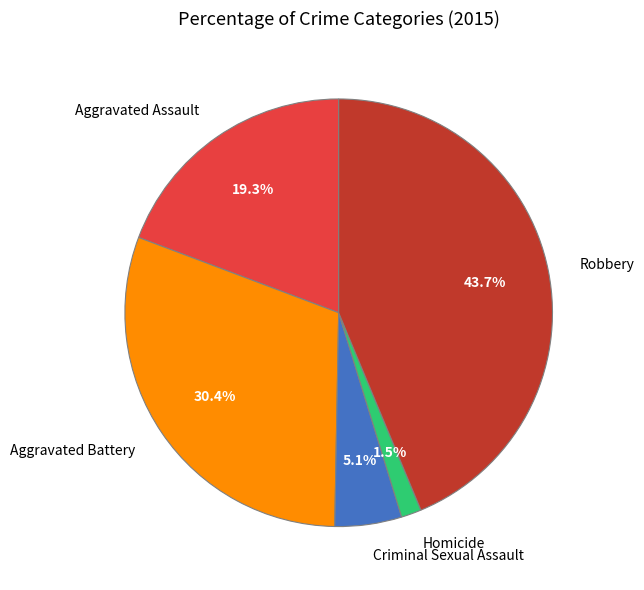

To the nearest percent, what percentage of the pie is Robbery?

44%